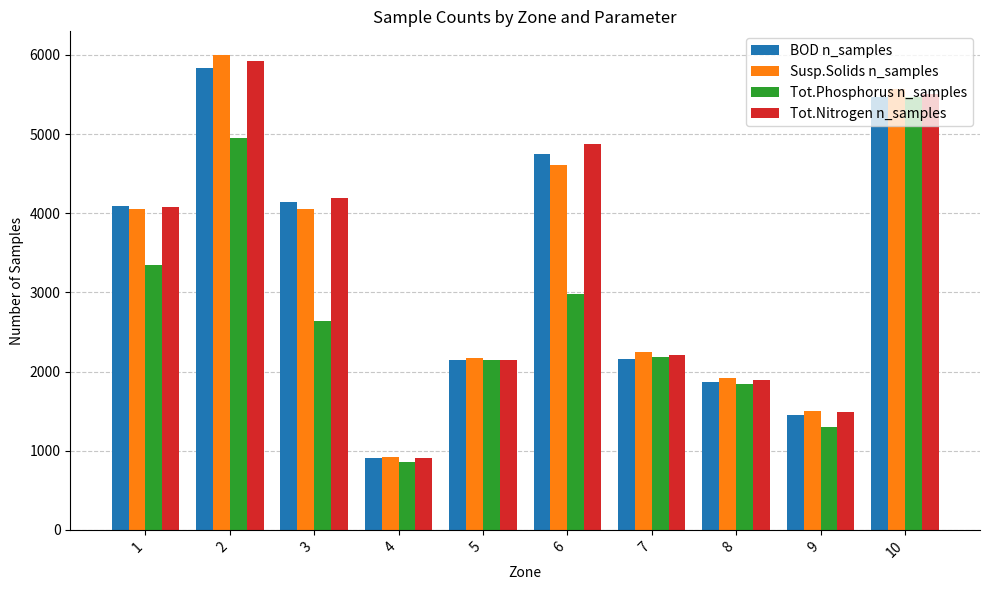

Is it true that Susp.Solids n_samples equals 5999 at 2?

True